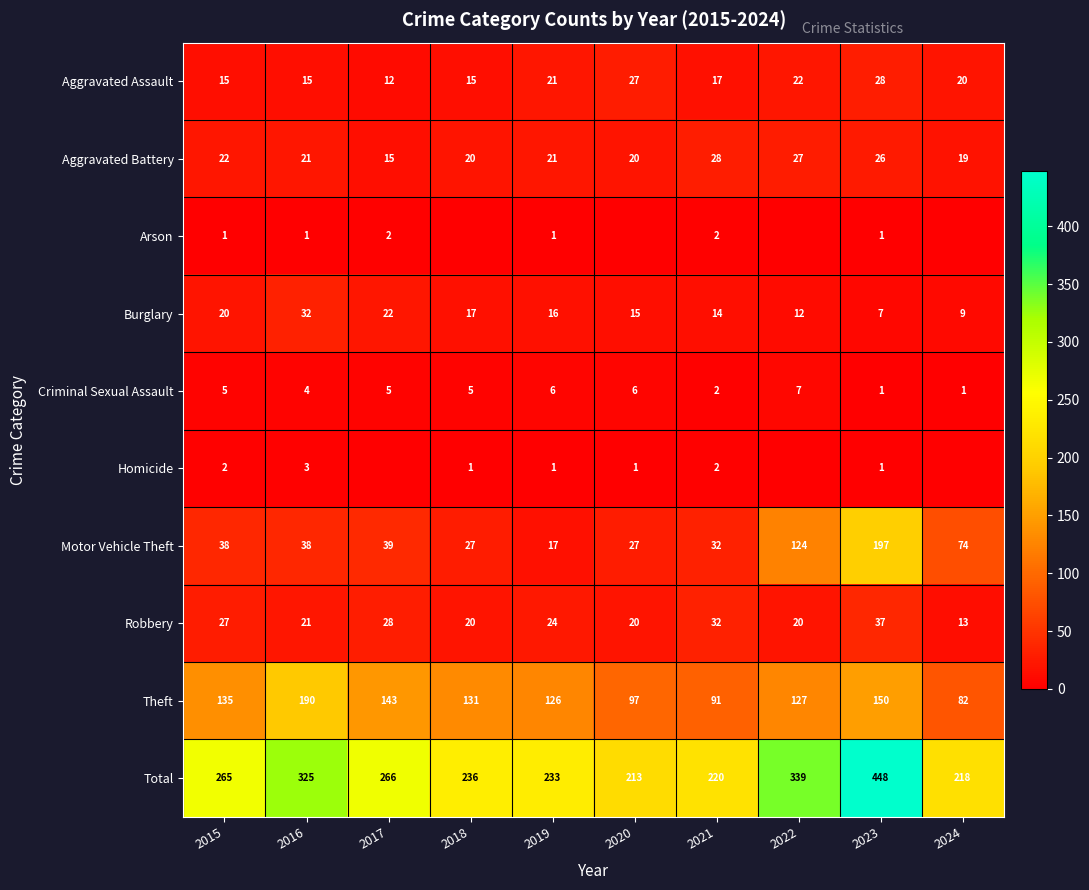

What is the sum of all Total values?

2763